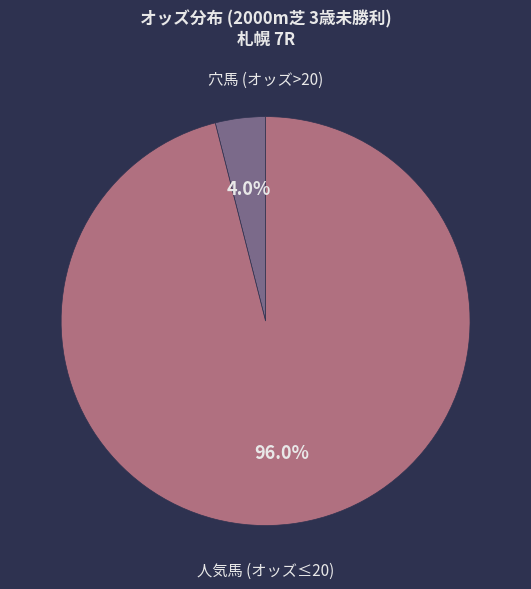

Does any single category account for the majority?

Yes